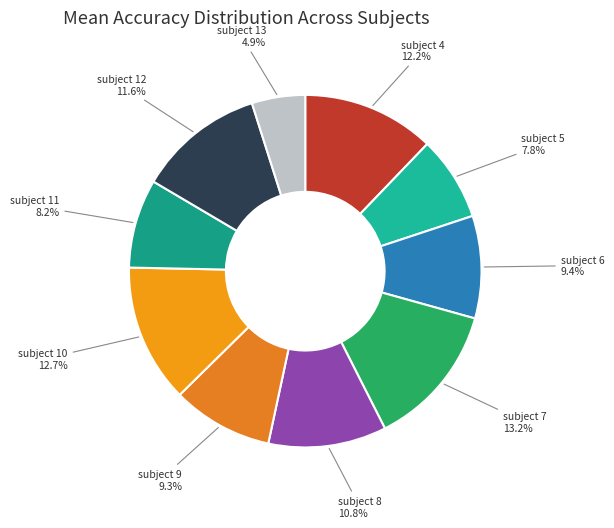

To the nearest percent, what is the combined percentage of subject 5 and subject 8?

19%